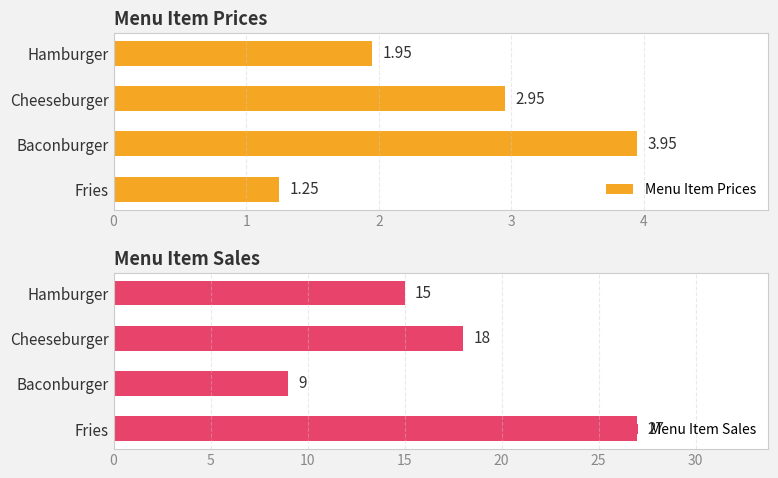

What is the average value of the Menu Item Prices series?

2.5